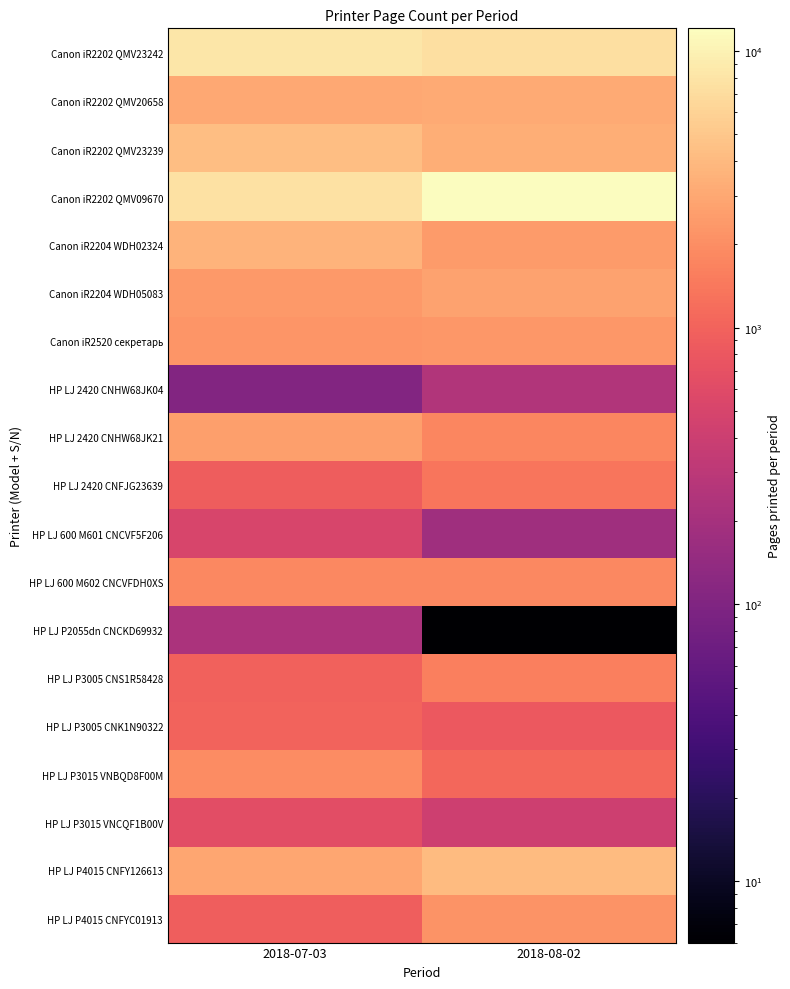

Which series changed the most between 2018-07-03 and 2018-08-02?

Canon iR2202 QMV09670